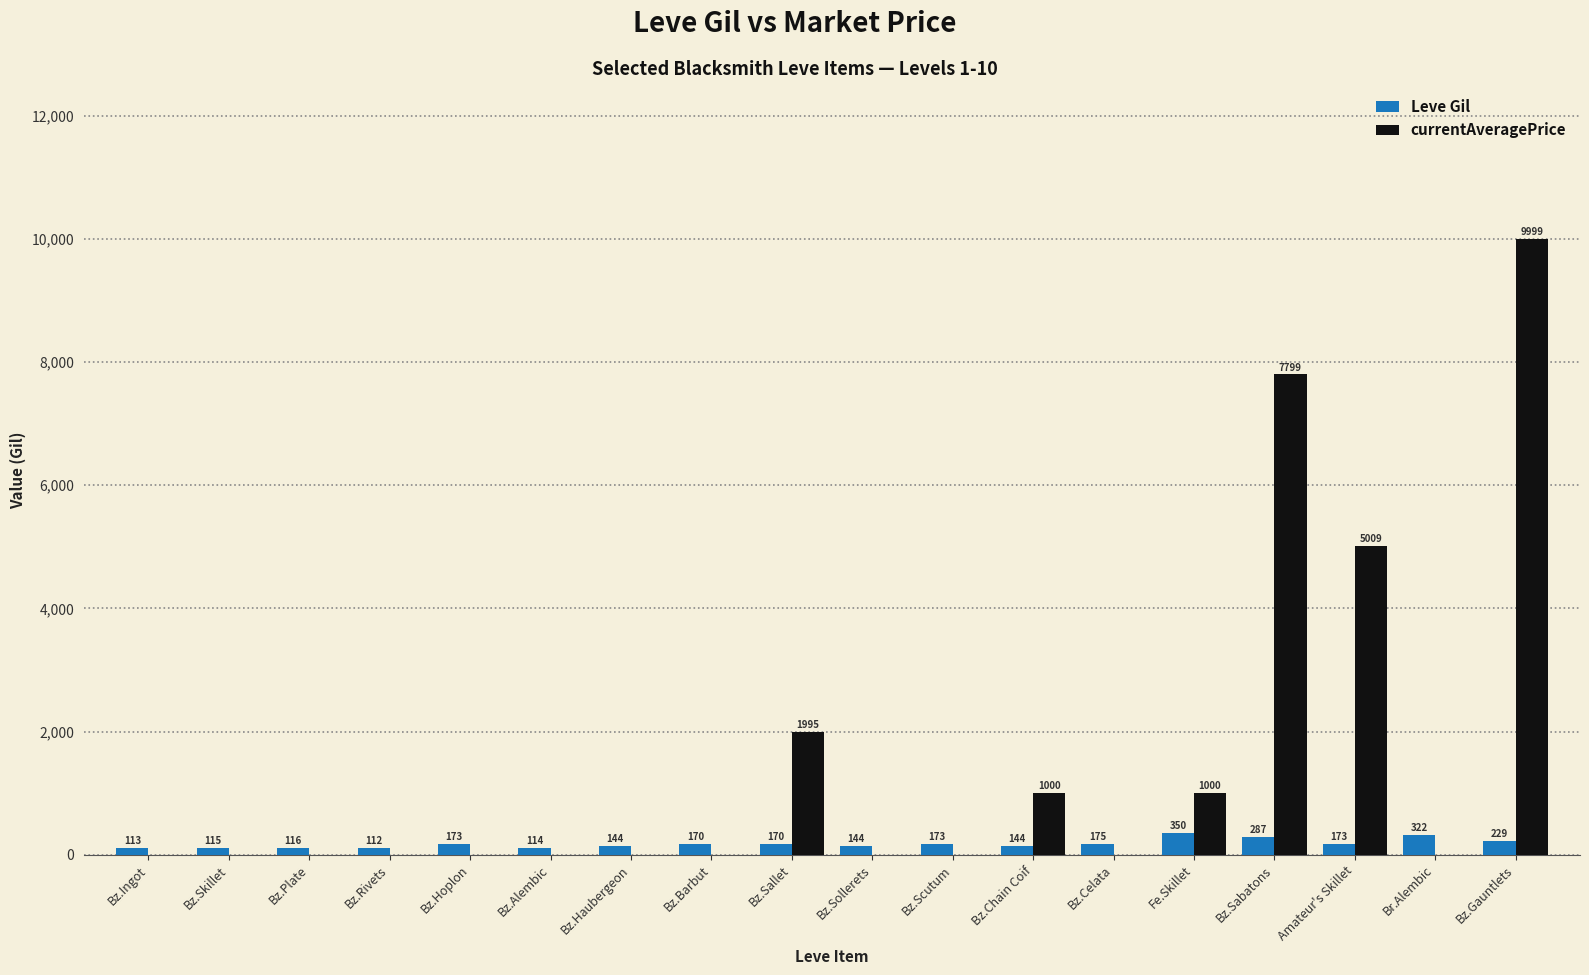

Which series has the largest range (max minus min)?

currentAveragePrice